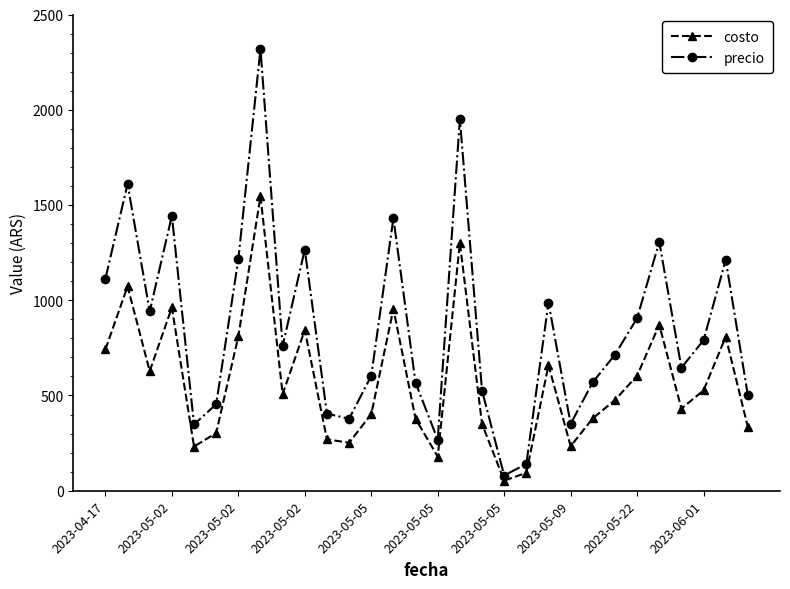

What is the smallest value displayed?

53